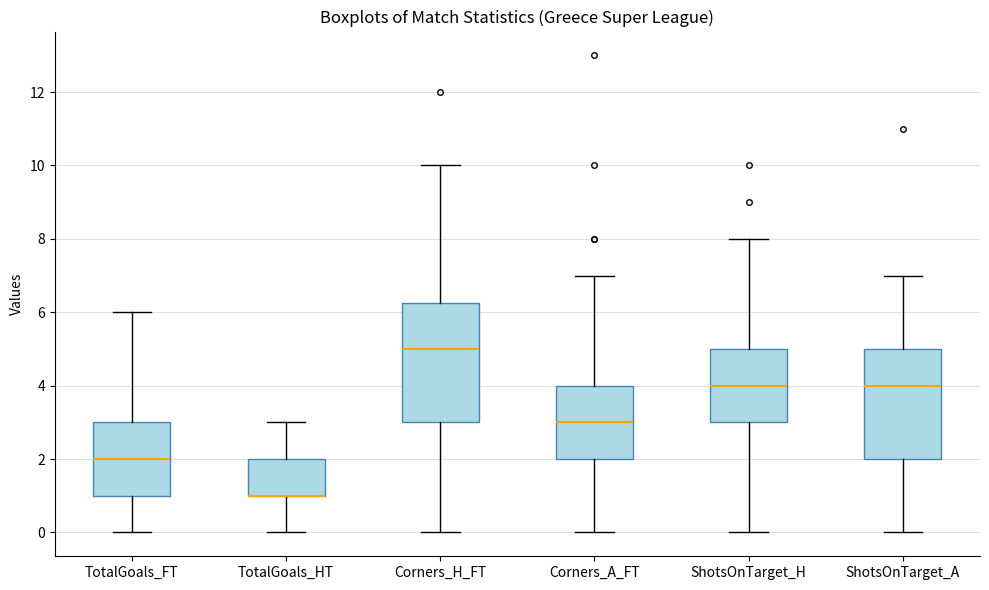

Which box is the tallest, from its lower edge to its upper edge?

Corners_H_FT